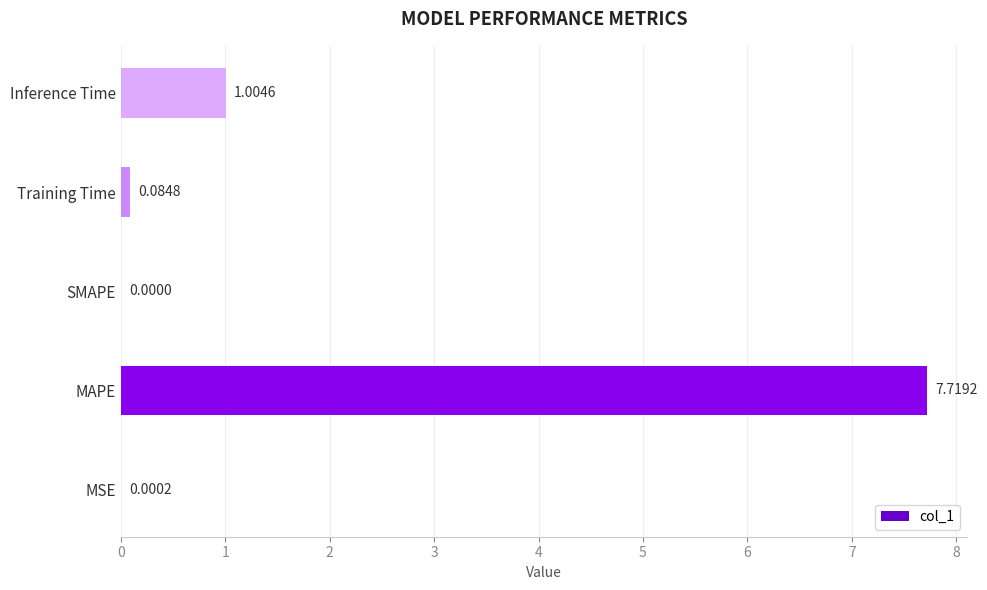

Where is the data nearest to the value 3?

Inference Time